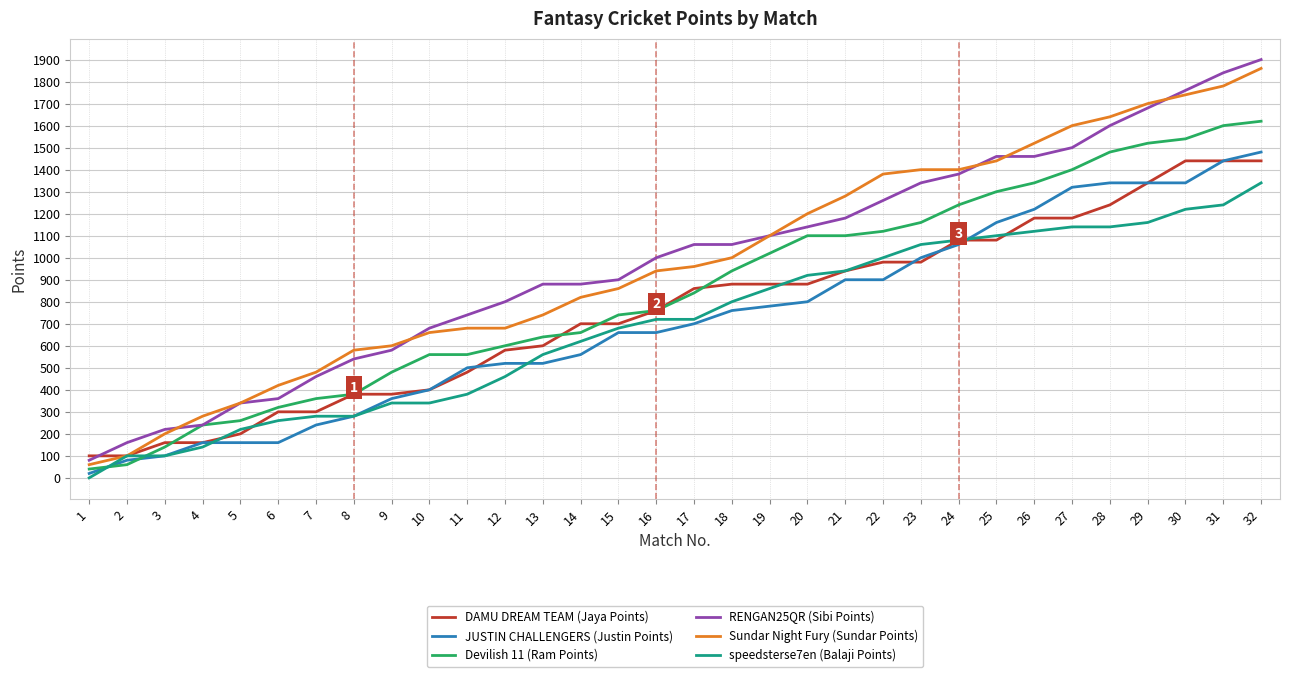

What is the difference between the second highest and second lowest values in the speedsterse7en (Balaji Points) series?

1140